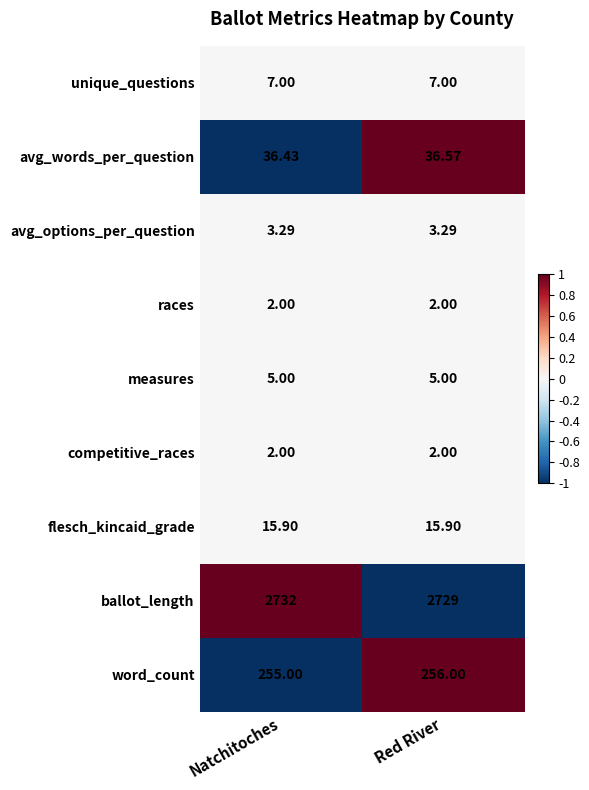

Which series changed the most between Natchitoches and Red River?

ballot_length